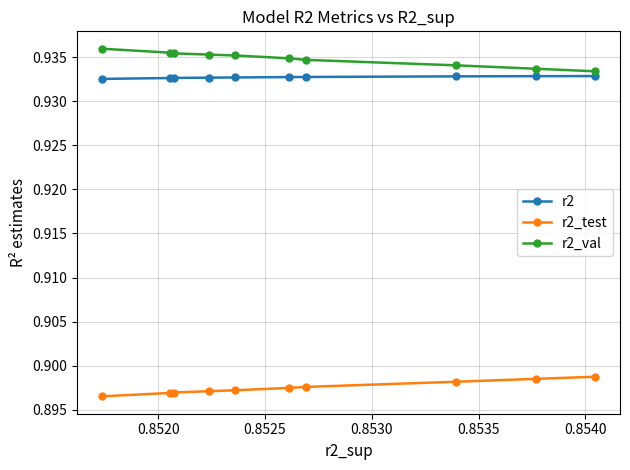

Count the r2_val values in the range 0 to 1.

10